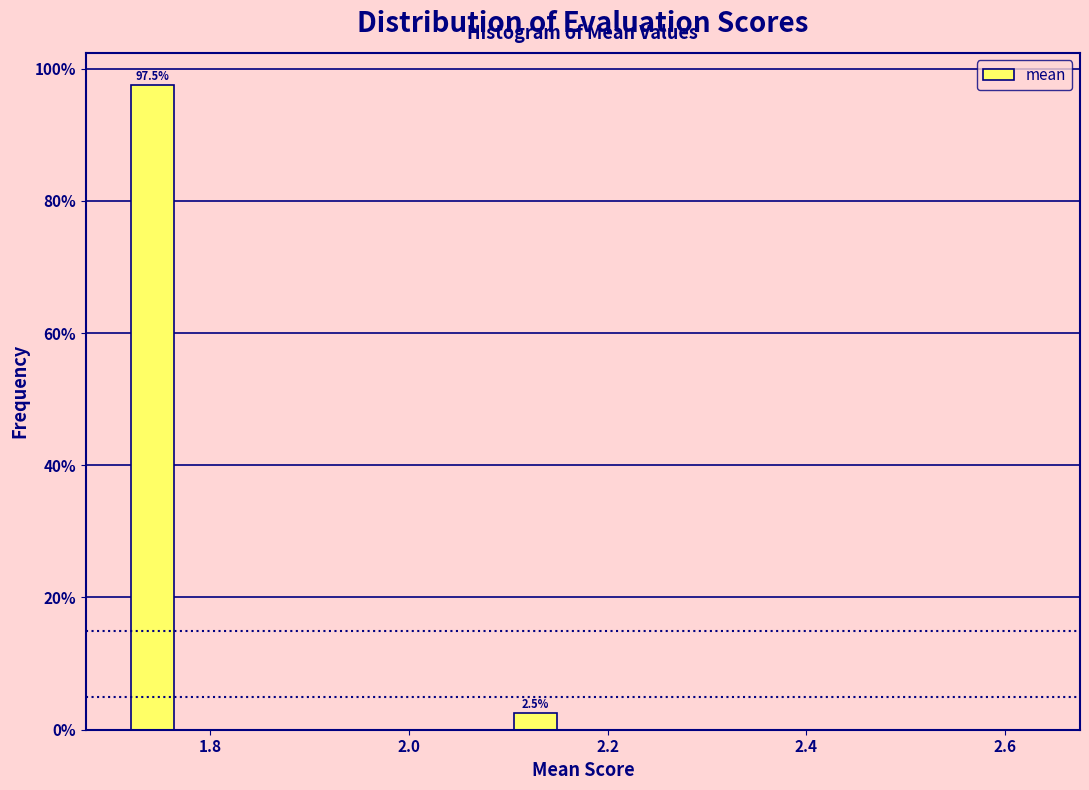

Around what value on the x-axis is the tallest bar? Give the approximate position of its centre, as read against the axis.

1.74